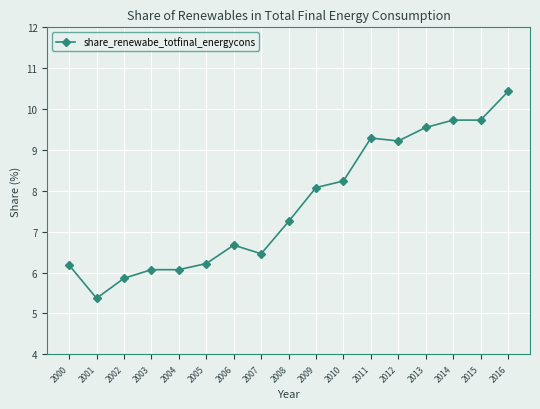

What is the ratio of the value at 2016 to the value at 2012?

1.1